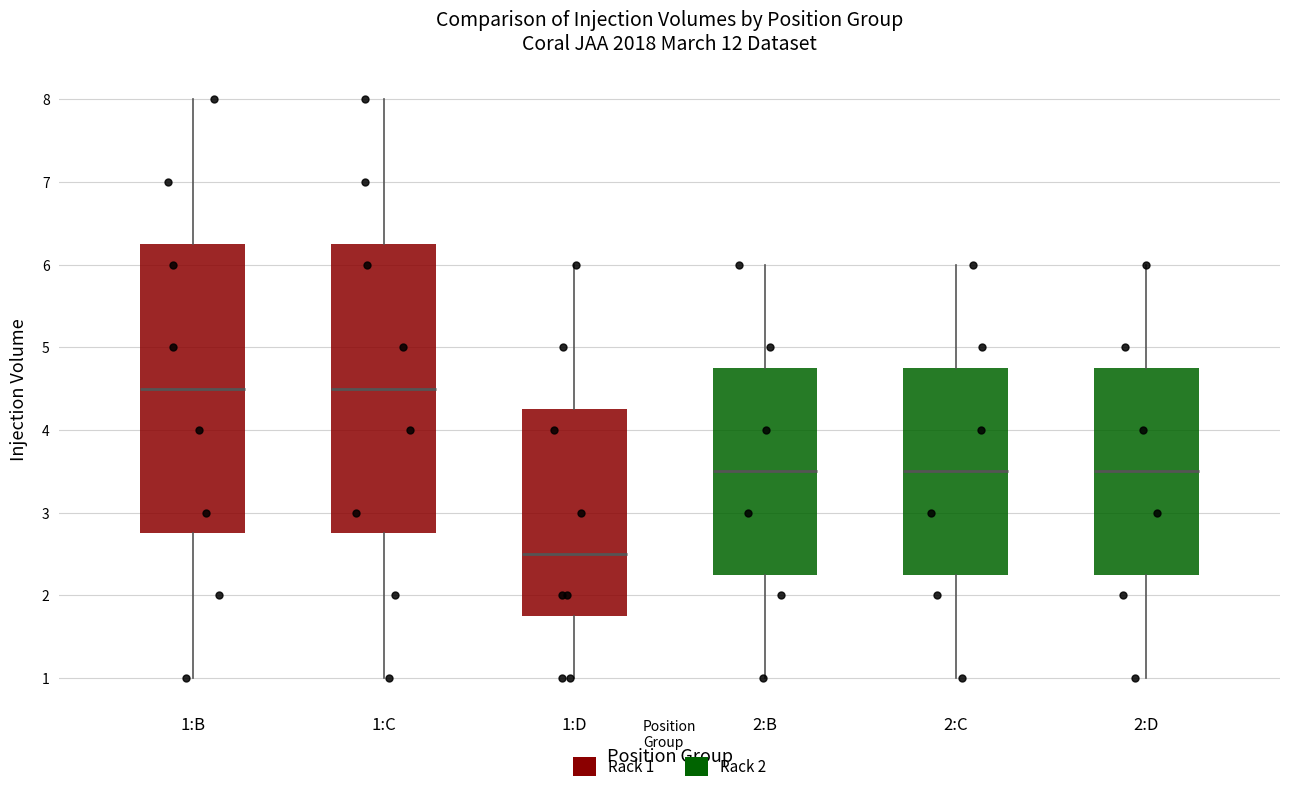

Where does the median line of the box for 2:D sit on the y-axis? The values are not printed on the chart, so give them approximately, as read against the axis.

3.5